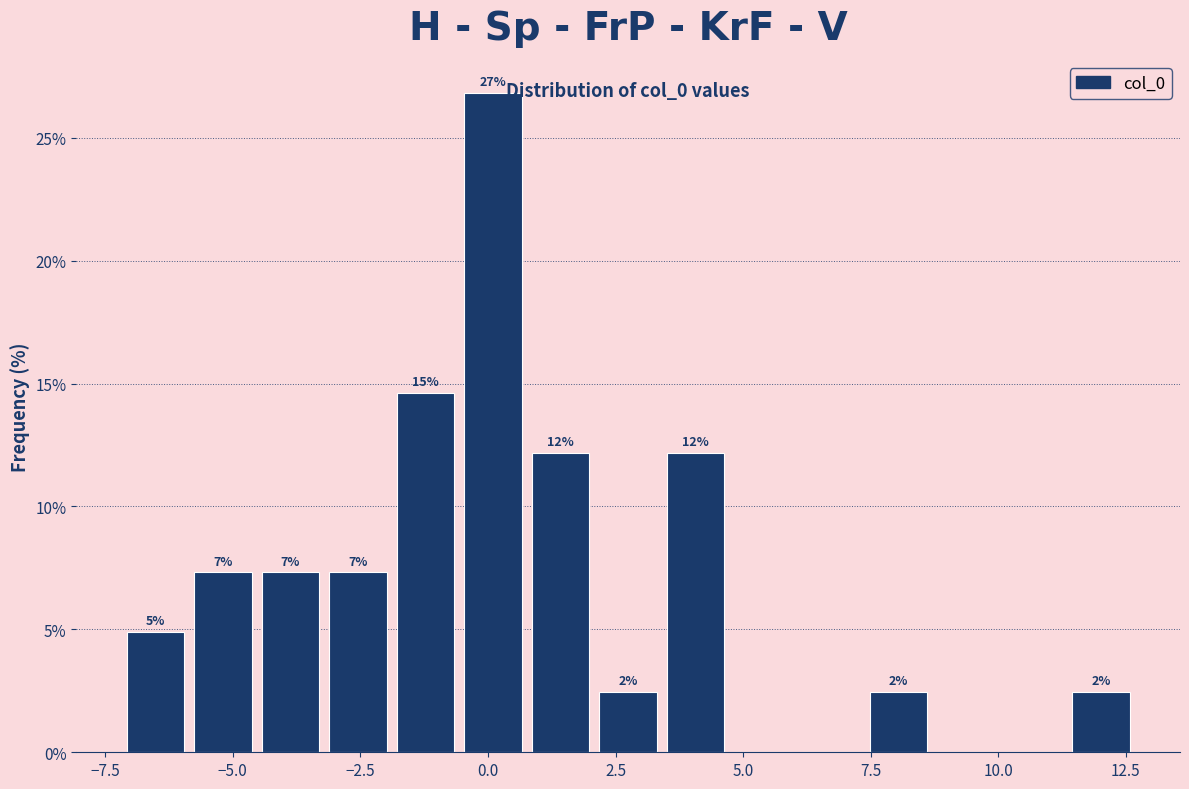

Around what value on the x-axis is the tallest bar? Give the approximate position of its centre, as read against the axis.

0.0